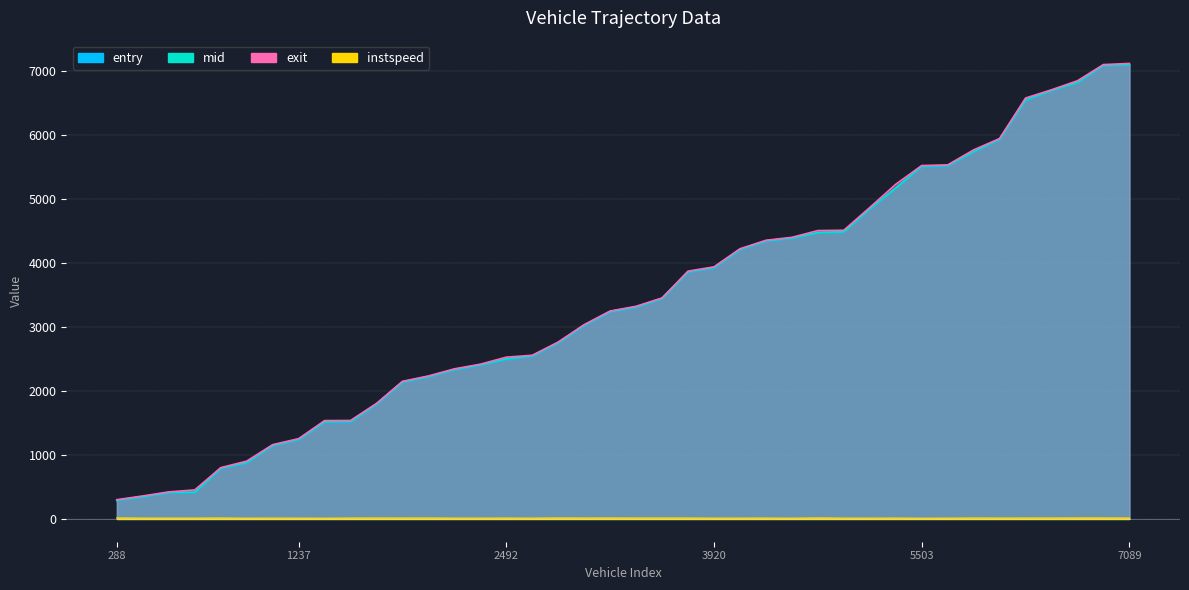

True or false: instspeed has more than 2 points higher than both neighbors.

True